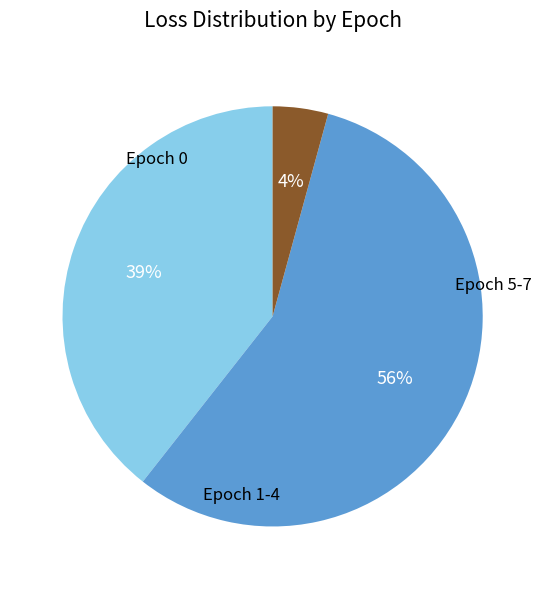

To the nearest percent, what is the average slice percentage?

33%